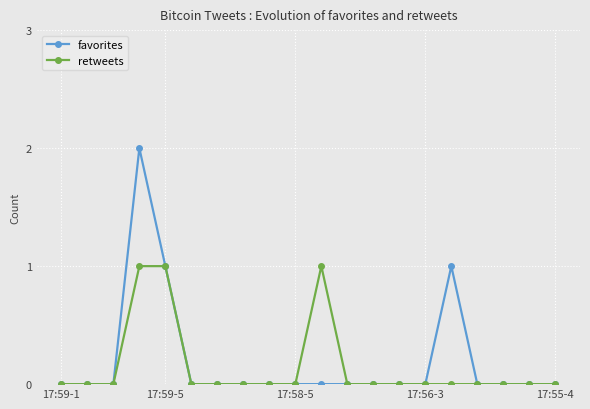

List the series in order of their peak value, highest first.

favorites, retweets